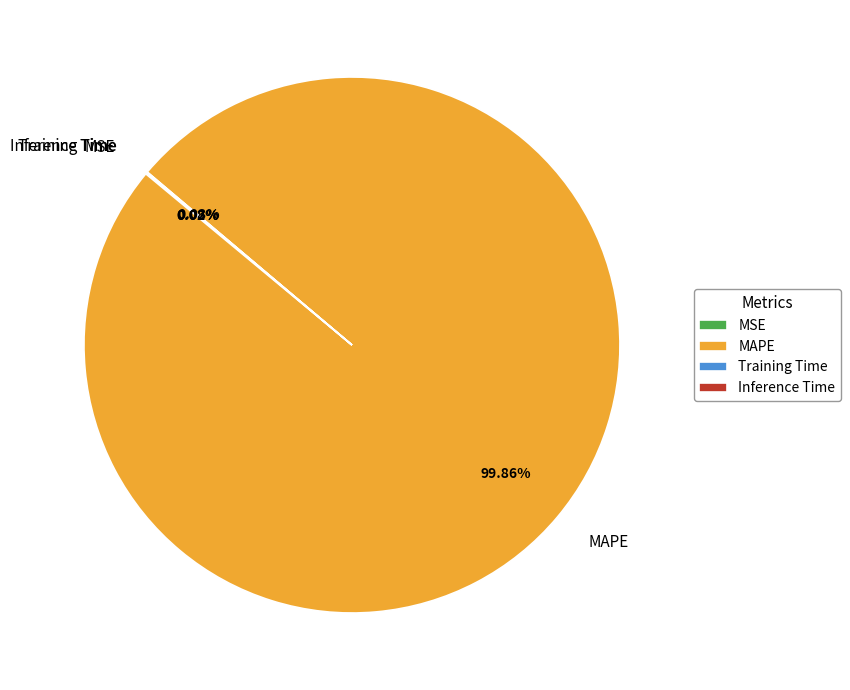

Does any single category account for the majority?

Yes